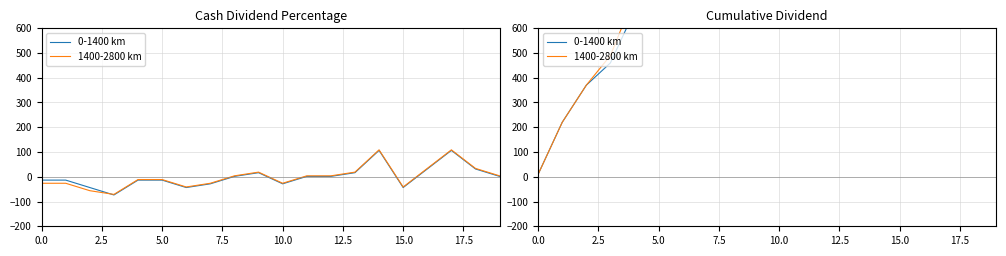

True or false: 1400-2800 km and 0-1400 km cross at least once.

False